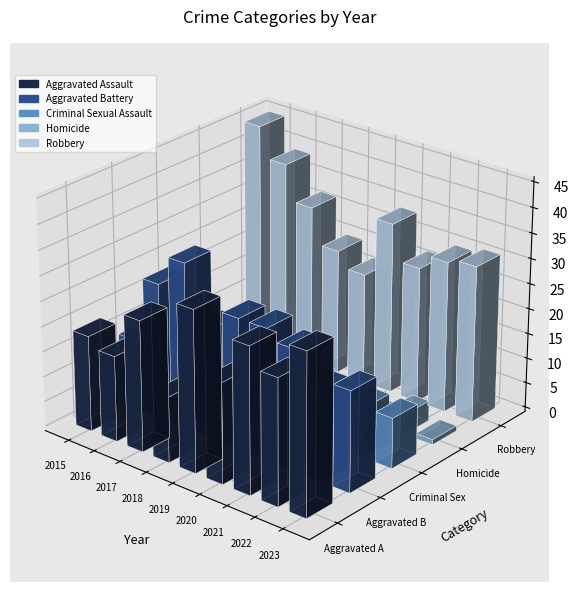

At which label is Aggravated Battery closest to 23?

2018